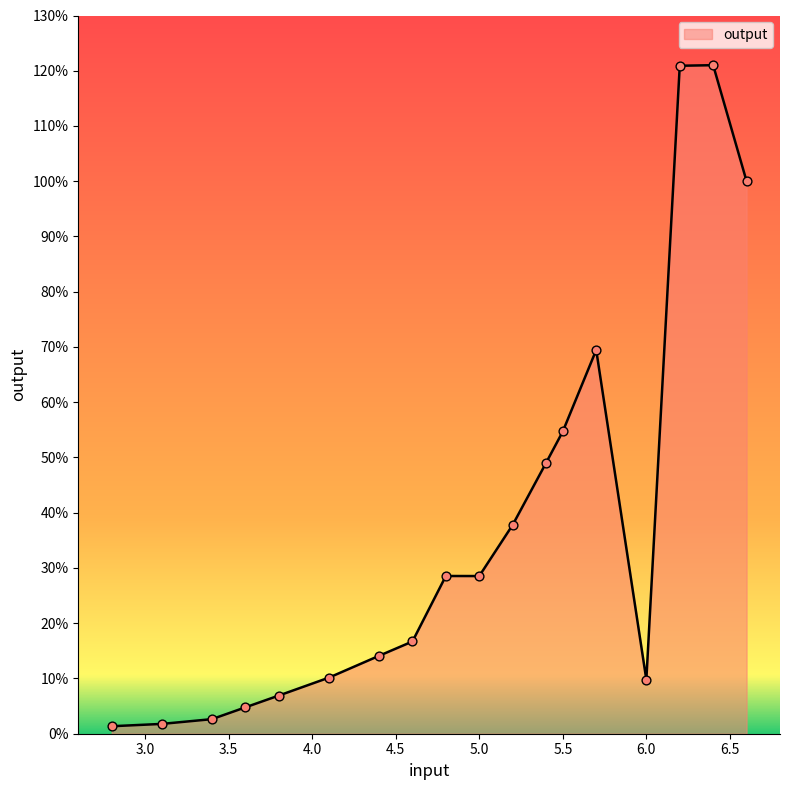

Does the chart have visible grid lines?

No